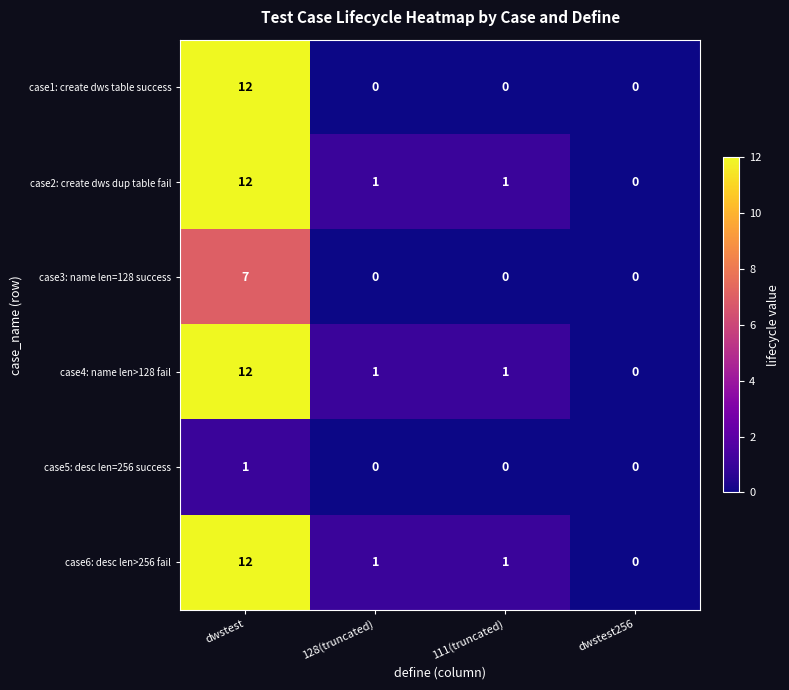

Reading left to right, list all the values displayed in this chart.

case1: create dws table success: dwstest=12	128(truncated)=0	111(truncated)=0	dwstest256=0
case2: create dws dup table fail: dwstest=12	128(truncated)=1	111(truncated)=1	dwstest256=0
case3: name len=128 success: dwstest=7	128(truncated)=0	111(truncated)=0	dwstest256=0
case4: name len>128 fail: dwstest=12	128(truncated)=1	111(truncated)=1	dwstest256=0
case5: desc len=256 success: dwstest=1	128(truncated)=0	111(truncated)=0	dwstest256=0
case6: desc len>256 fail: dwstest=12	128(truncated)=1	111(truncated)=1	dwstest256=0